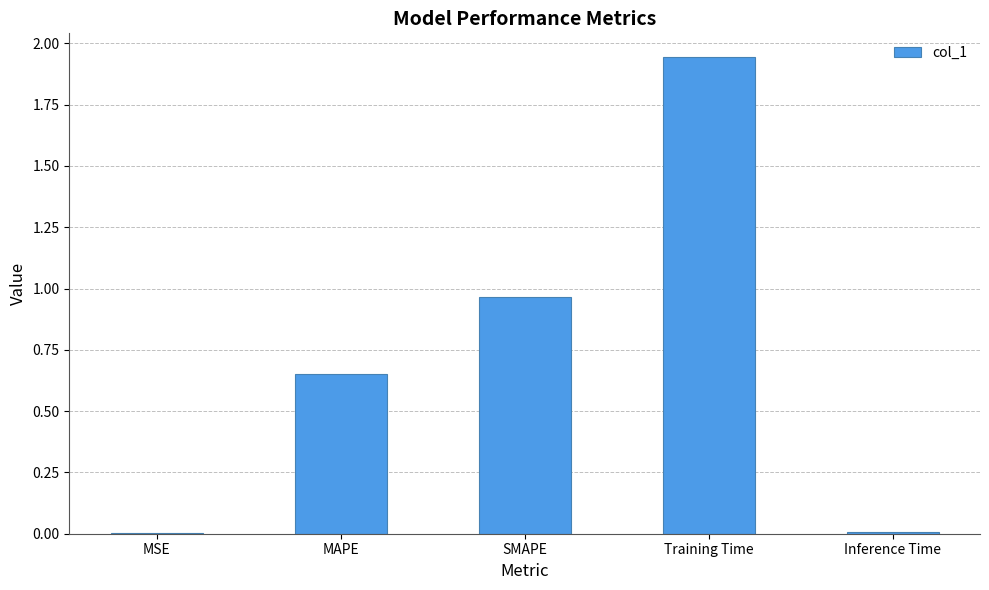

Which has a higher value, MAPE or SMAPE?

SMAPE